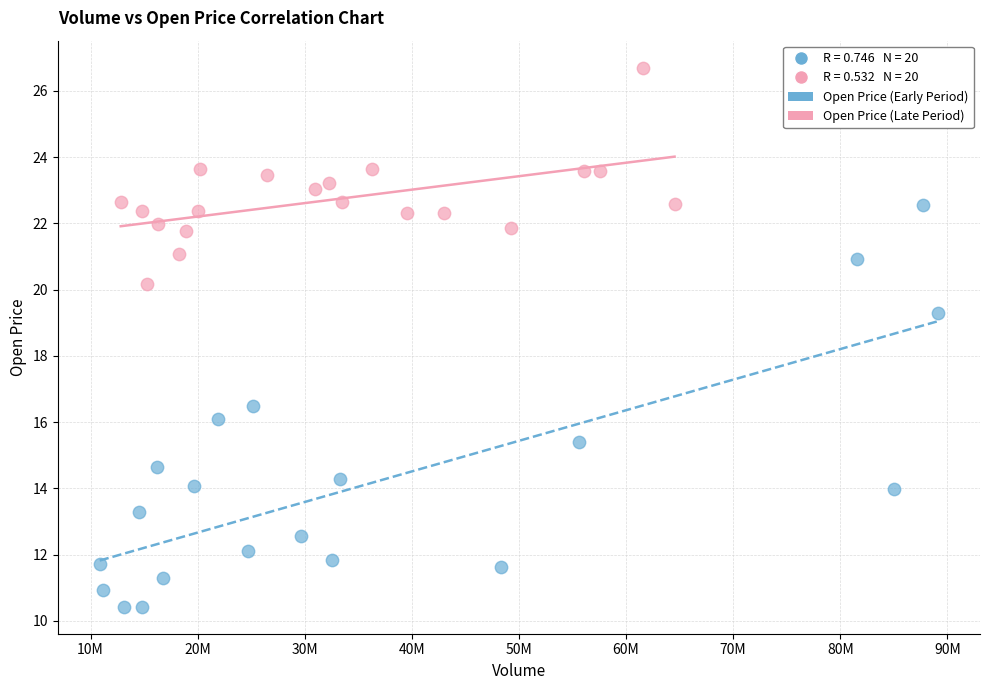

Which series contains the highest Y value?

Open Price (Late Period)